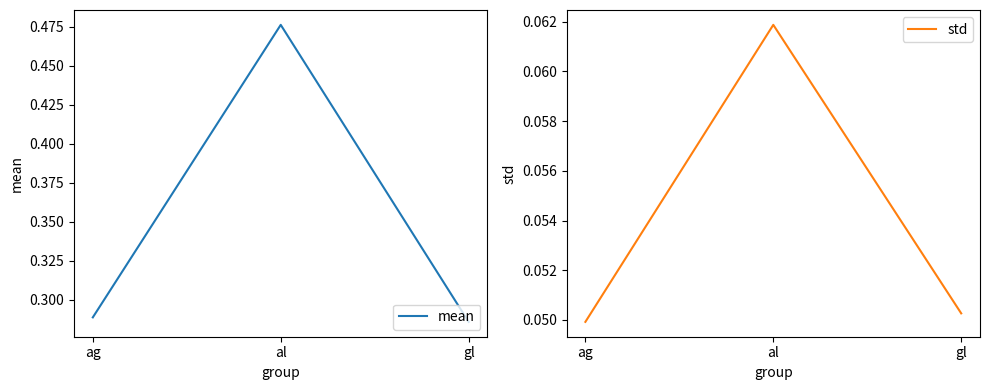

How many series are shown in this chart?

2